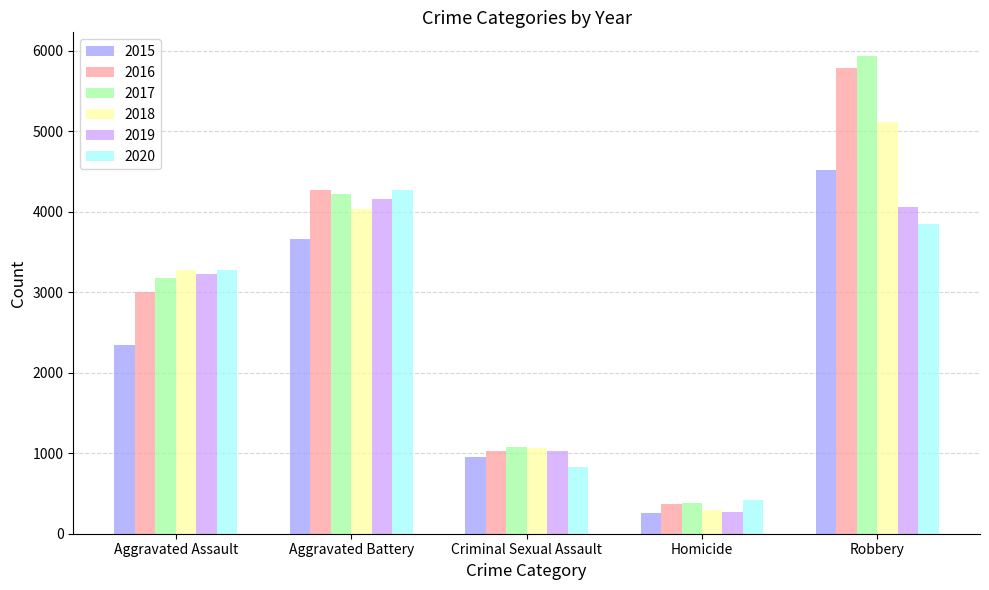

What is the sum of all 2017 values?

14789